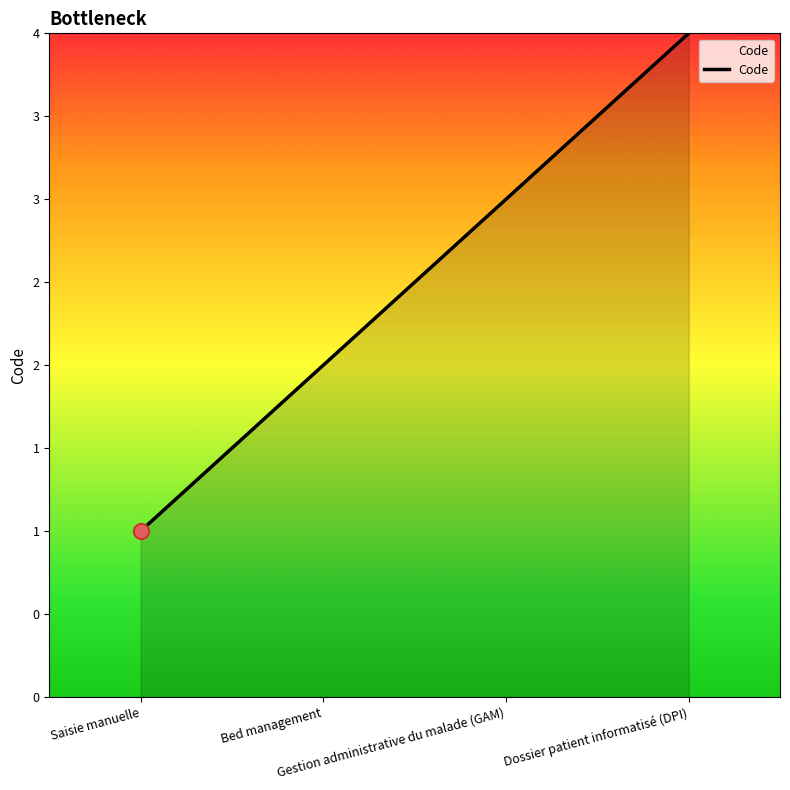

What is the change in value from Gestion administrative du malade (GAM) to Dossier patient informatisé (DPI)?

+1